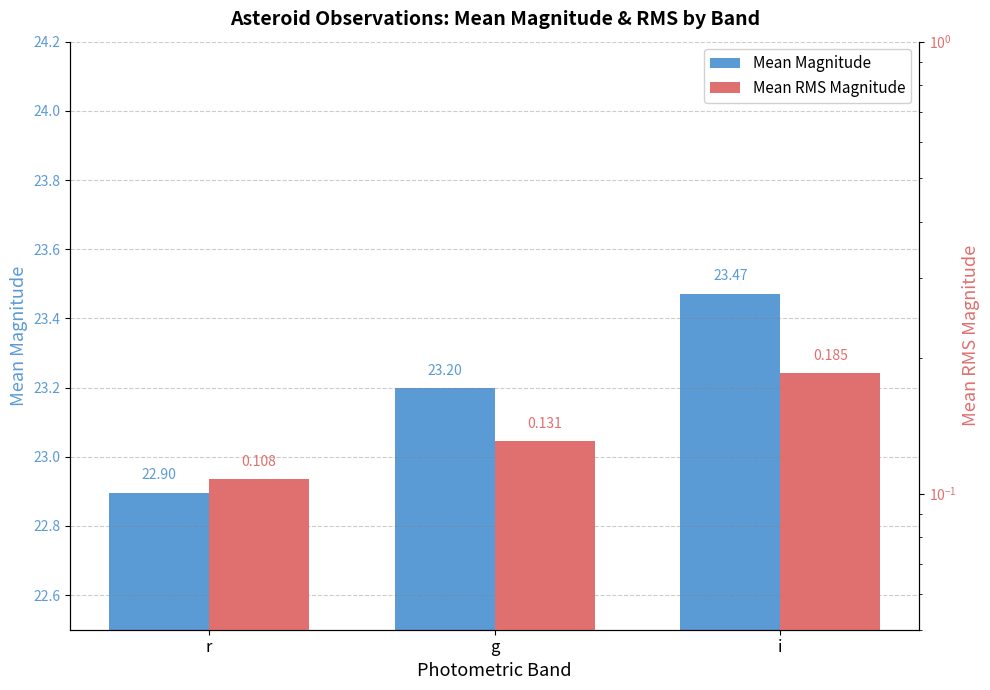

What is the difference between the highest and lowest values at g?

23.1